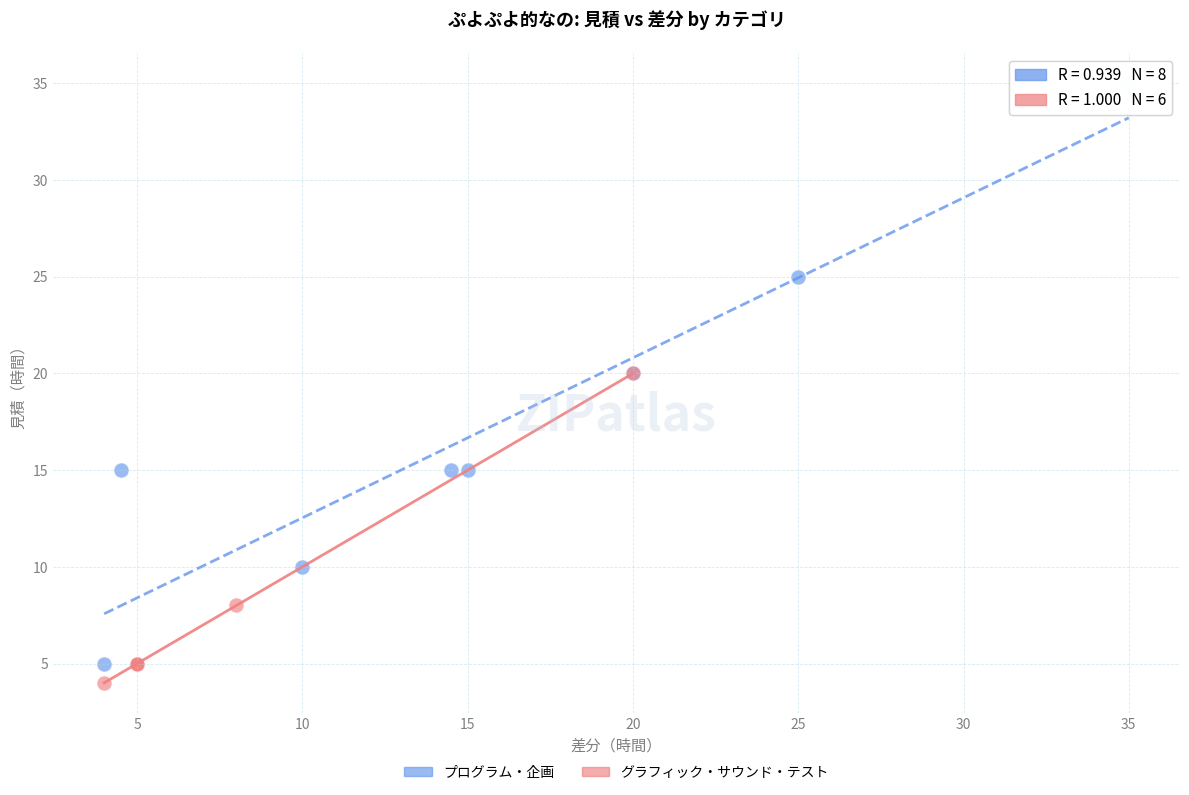

Which series has the widest spread of Y values?

プログラム・企画